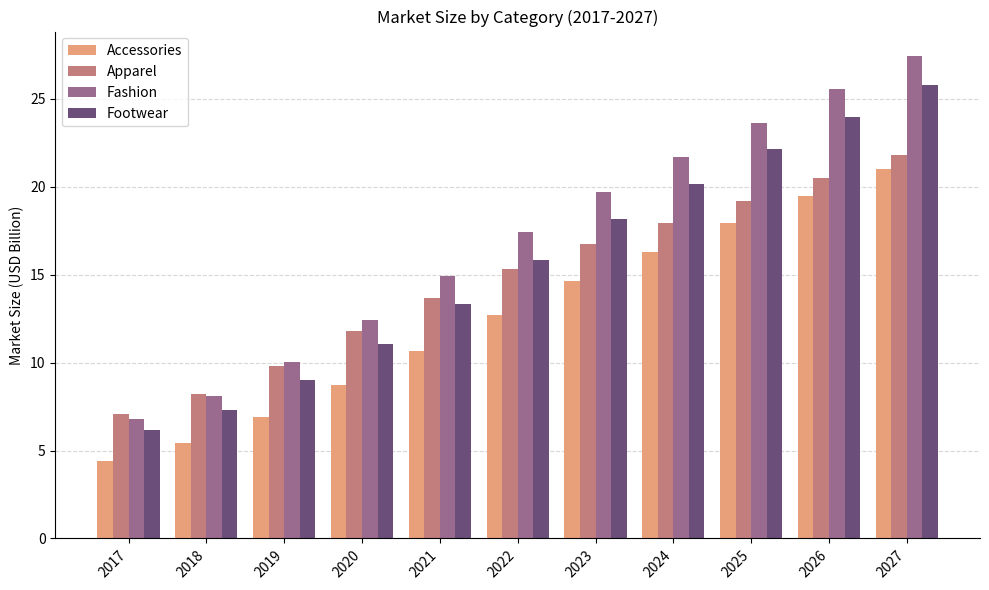

The Footwear series shows 12.3 at 2019. True or false?

False